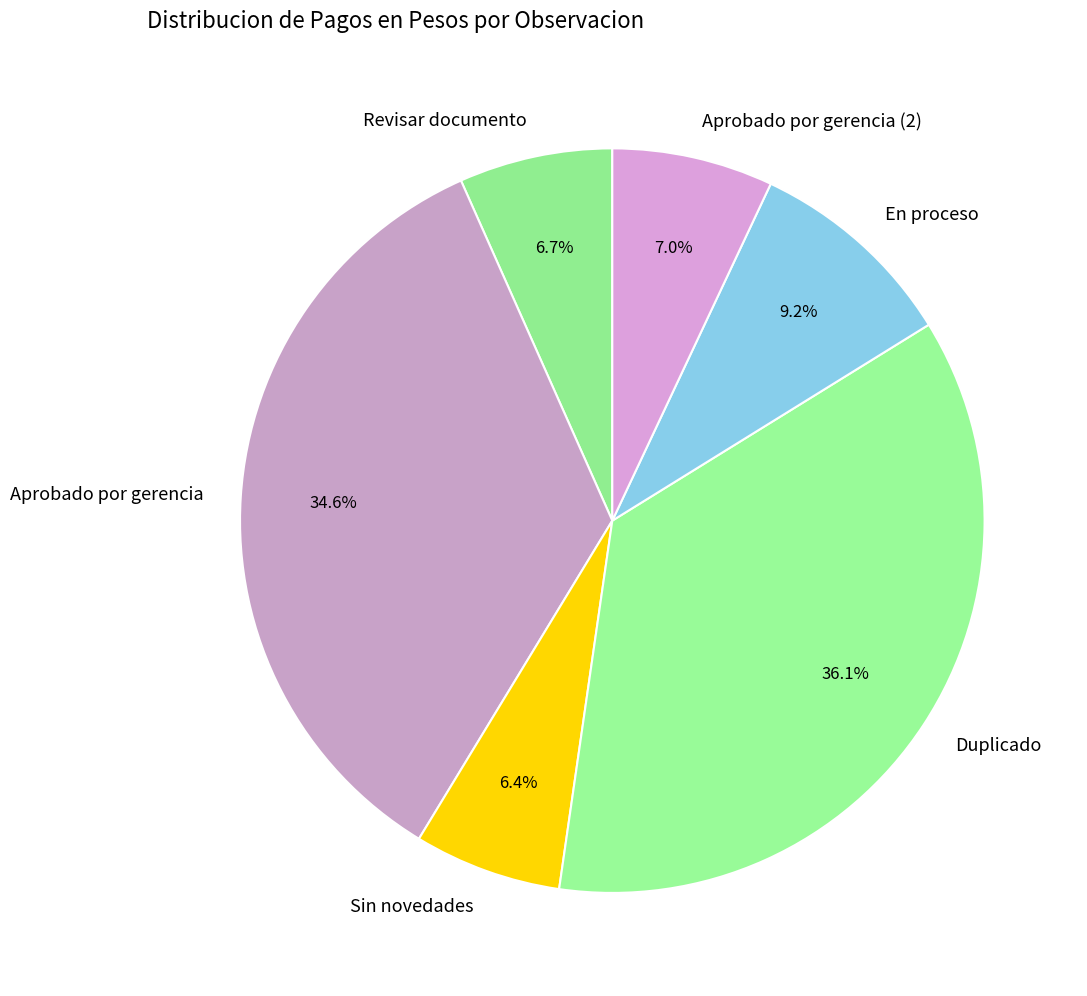

What is the largest slice in the pie chart?

Duplicado